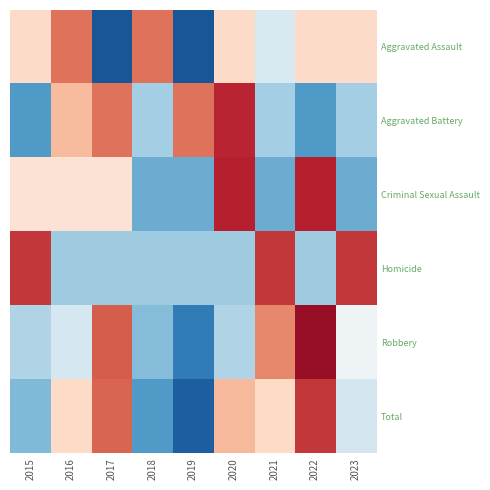

Reading left to right, what are all the values shown in this chart?

Aggravated Assault: 2015=0.4	2016=1.1	2017=-1.7	2018=1.1	2019=-1.7	2020=0.4	2021=-0.3	2022=0.4	2023=0.4
Aggravated Battery: 2015=-1.1	2016=0.6	2017=1.1	2018=-0.7	2019=1.1	2020=1.5	2021=-0.7	2022=-1.1	2023=-0.7
Criminal Sexual Assault: 2015=0.3	2016=0.3	2017=0.3	2018=-1.0	2019=-1.0	2020=1.6	2021=-1.0	2022=1.6	2023=-1.0
Homicide: 2015=1.4	2016=-0.7	2017=-0.7	2018=-0.7	2019=-0.7	2020=-0.7	2021=1.4	2022=-0.7	2023=1.4
Robbery: 2015=-0.6	2016=-0.3	2017=1.2	2018=-0.9	2019=-1.4	2020=-0.6	2021=1.0	2022=1.7	2023=-0.1
Total: 2015=-0.9	2016=0.4	2017=1.2	2018=-1.1	2019=-1.6	2020=0.7	2021=0.4	2022=1.4	2023=-0.4